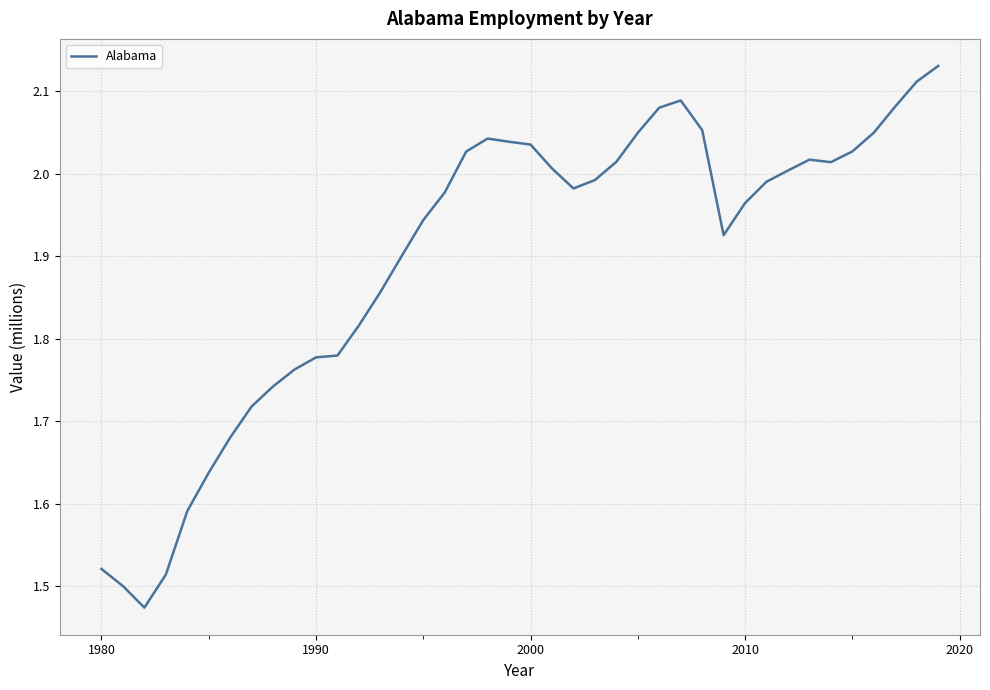

What is the difference between the maximum and minimum values?

0.7